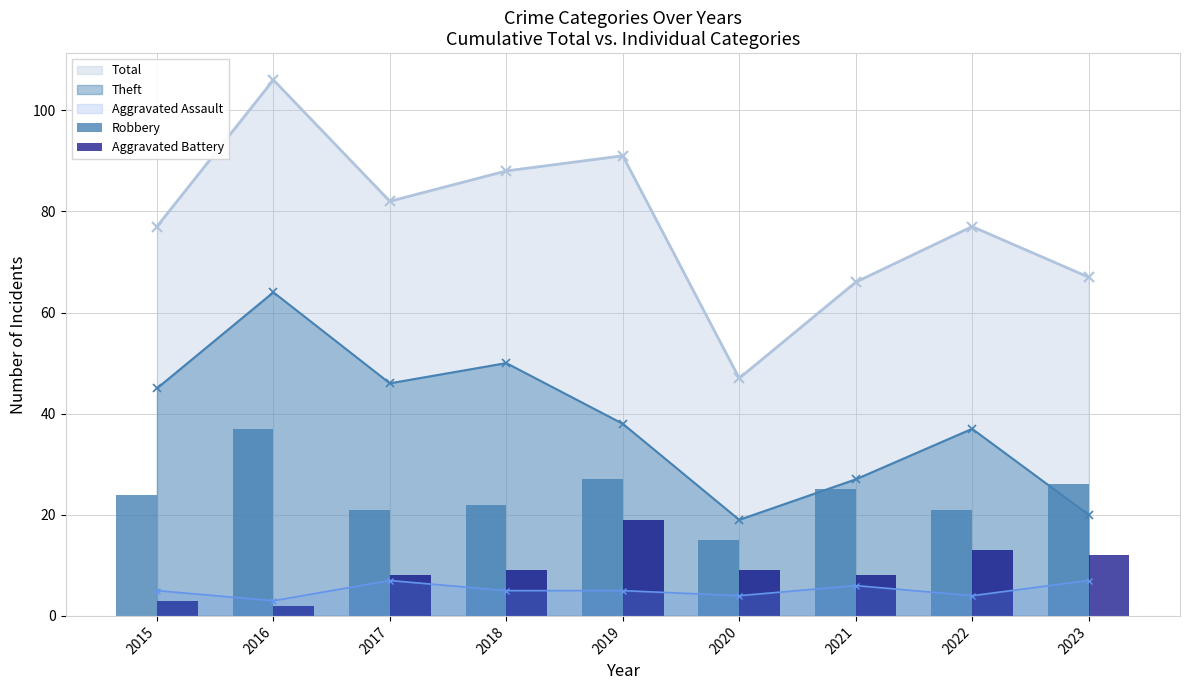

How many interior local valleys does the Theft series have?

2